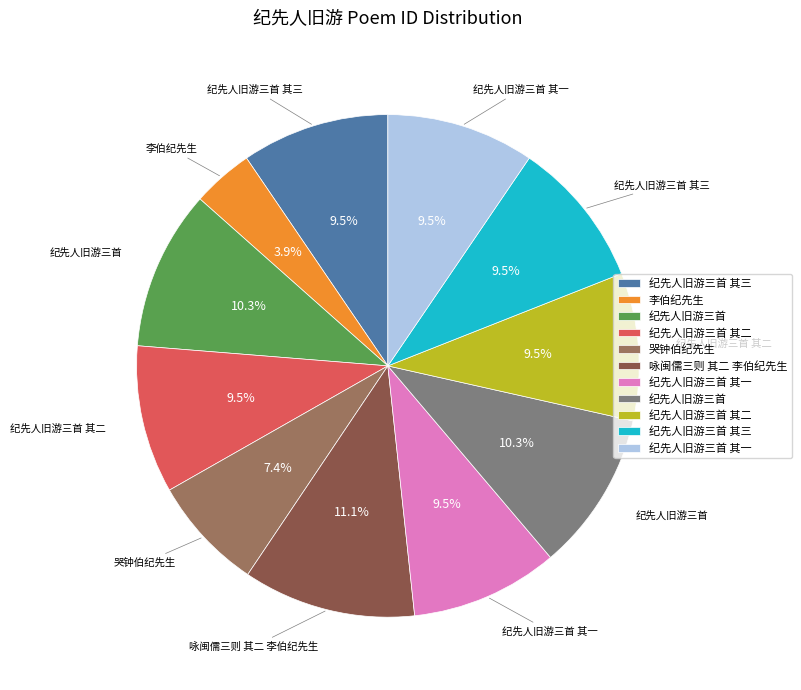

Is there any slice that represents more than half of the pie?

No